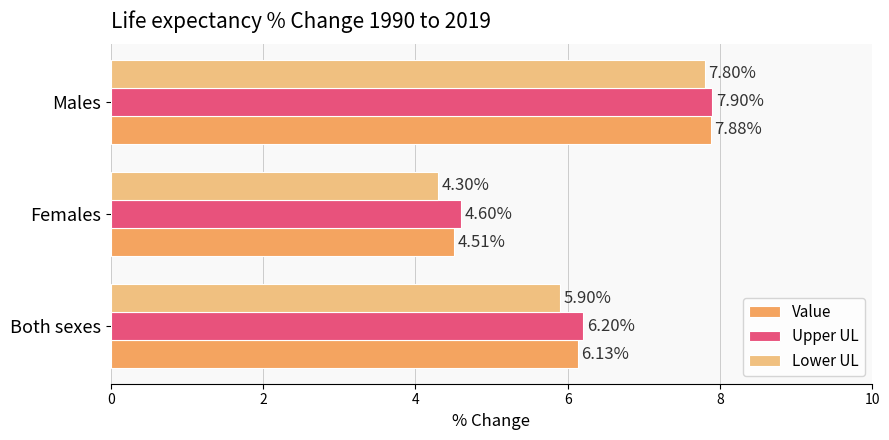

What is the difference between the Upper UL values at Males and Both sexes?

1.7